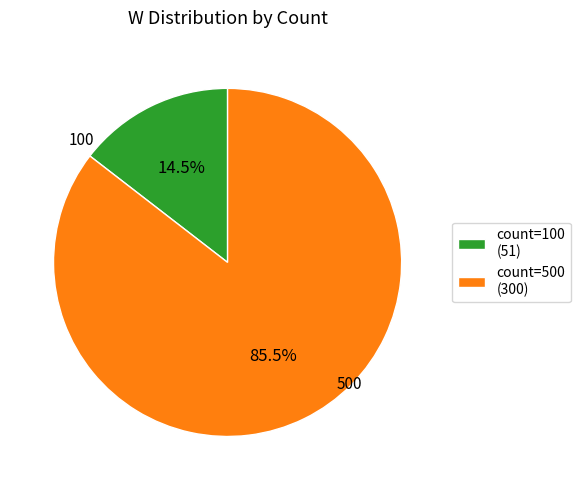

Rank the categories by value from lowest to highest.

count=100 (51), count=500 (300)